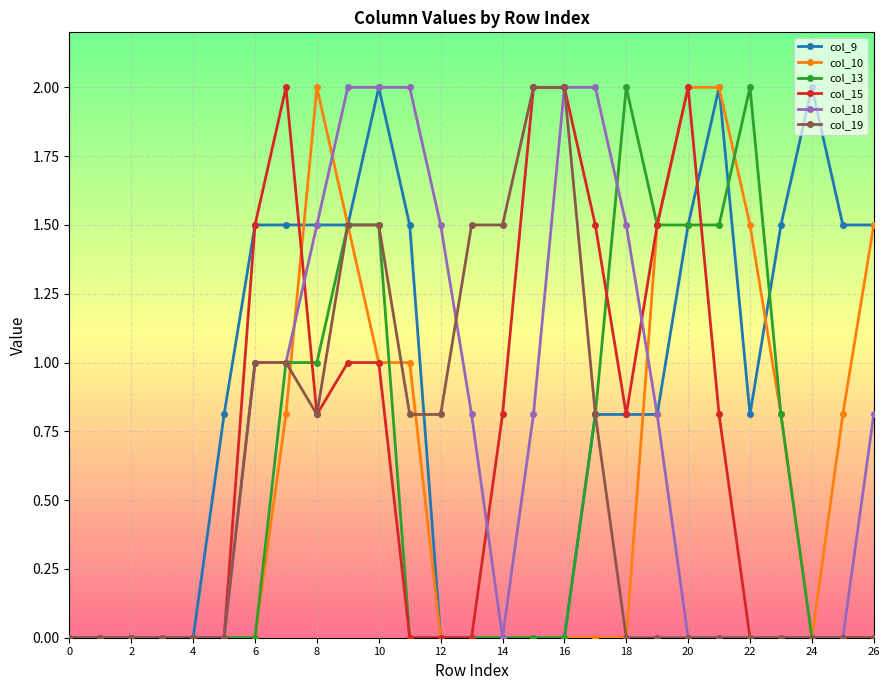

Which series has the largest total across all categories?

col_9